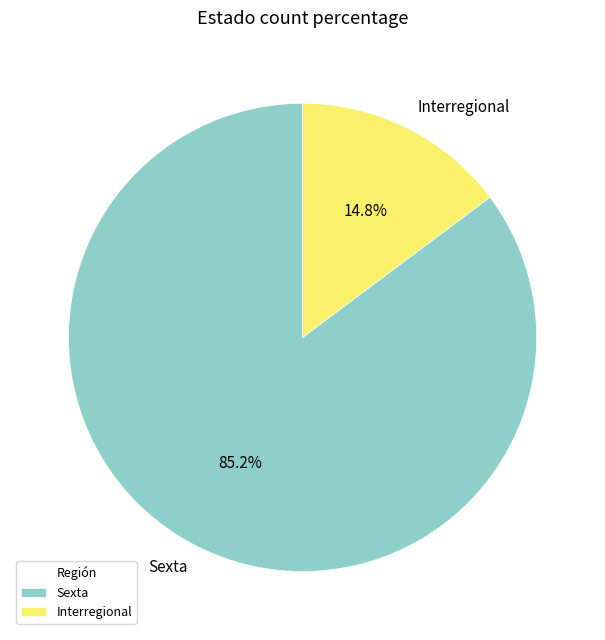

To the nearest percent, what is the average slice percentage?

50%